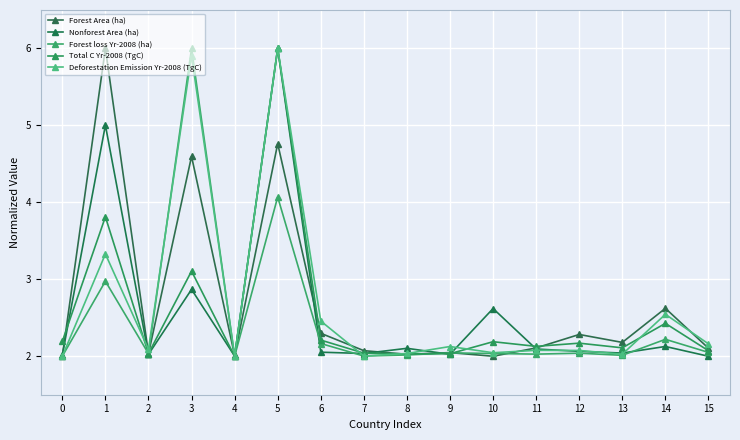

Which category has the lowest value in the Forest loss Yr-2008 (ha) series?

4